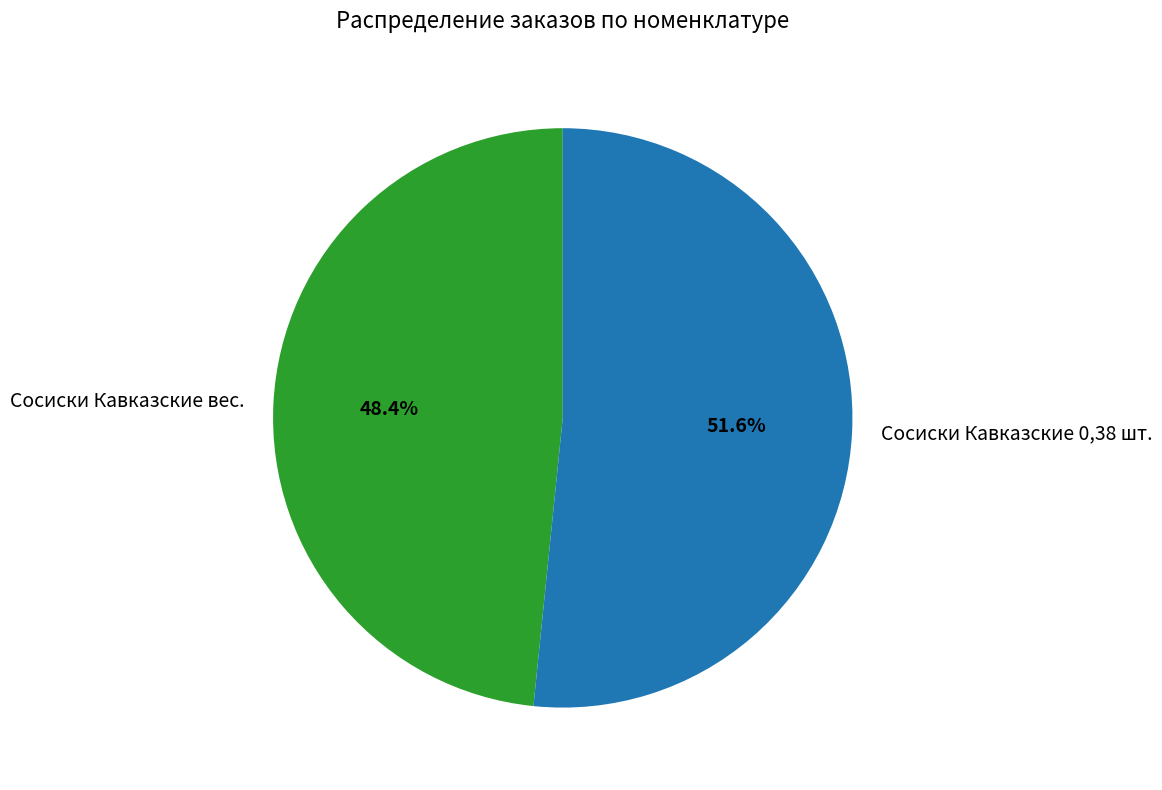

The Сосиски Кавказские вес. slice represents 48% of the pie. True or false?

True